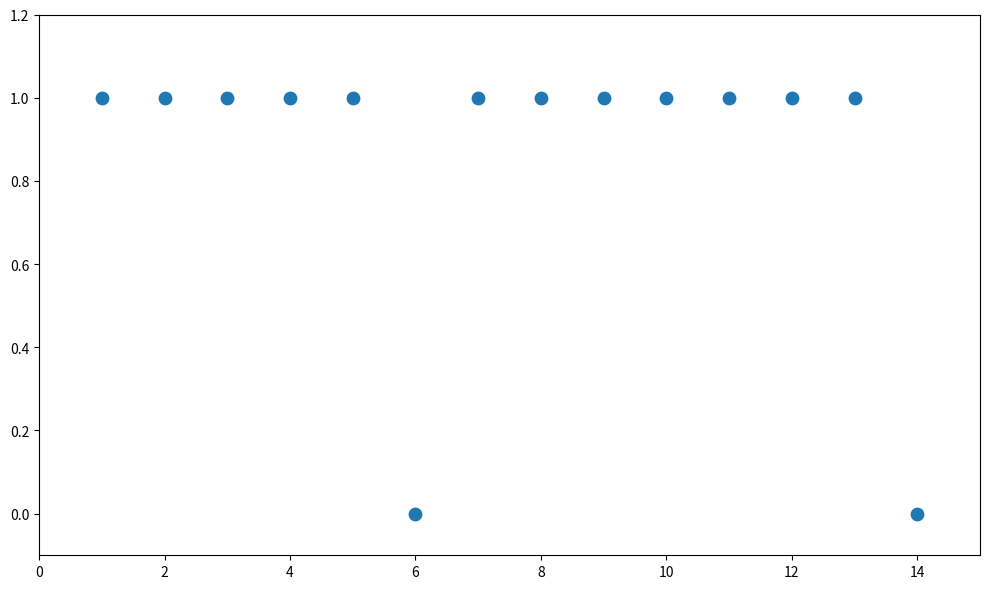

List the coordinates of all points as (X, Y) pairs, reading left to right.

(1, 1)  (2, 1)  (3, 1)  (4, 1)  (5, 1)  (6, 0)  (7, 1)  (8, 1)  (9, 1)  (10, 1)  (11, 1)  (12, 1)  (13, 1)  (14, 0)